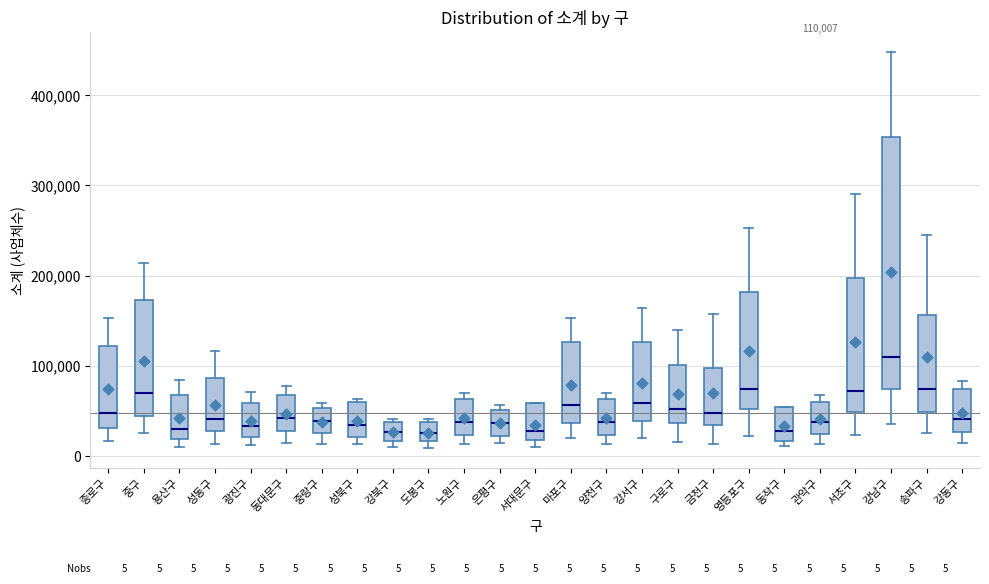

Which box is the tallest, from its lower edge to its upper edge?

강남구